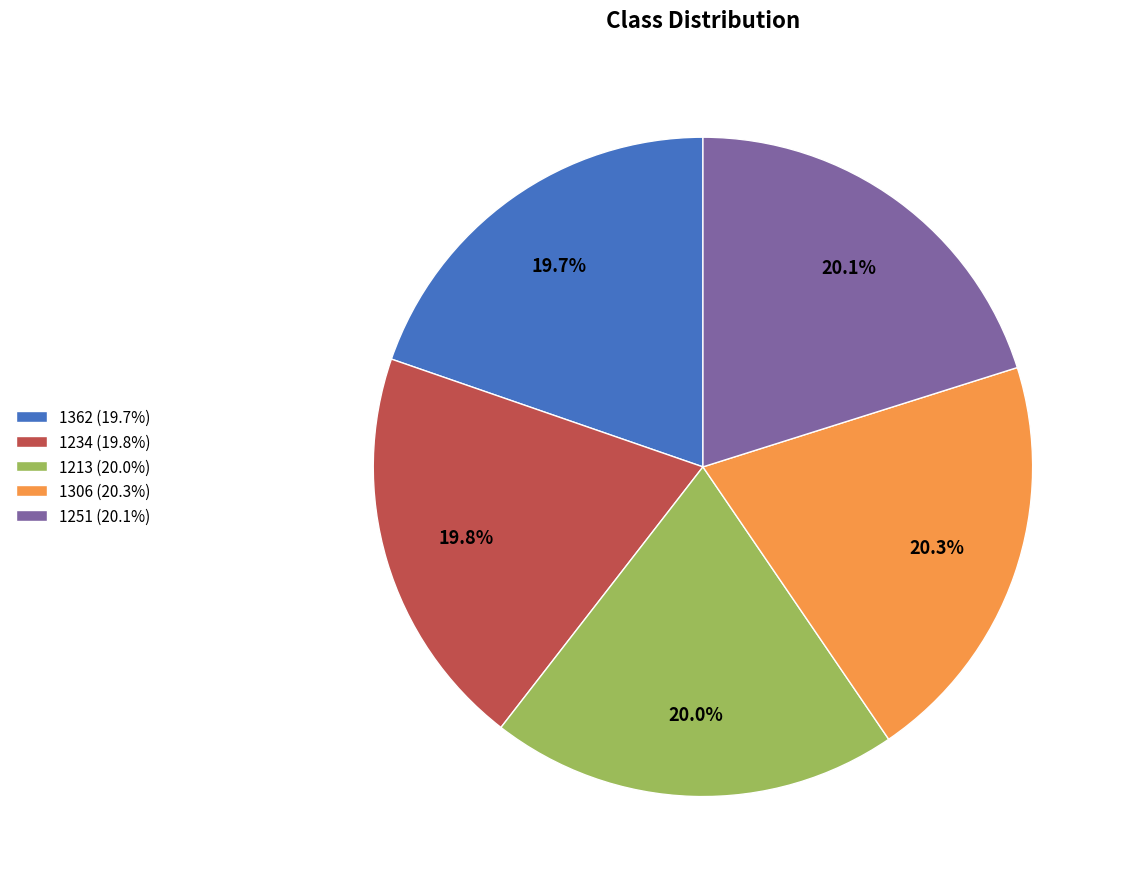

Approximately how many times larger is the value at 1251 (20.1%) compared to 1234 (19.8%)?

1.0